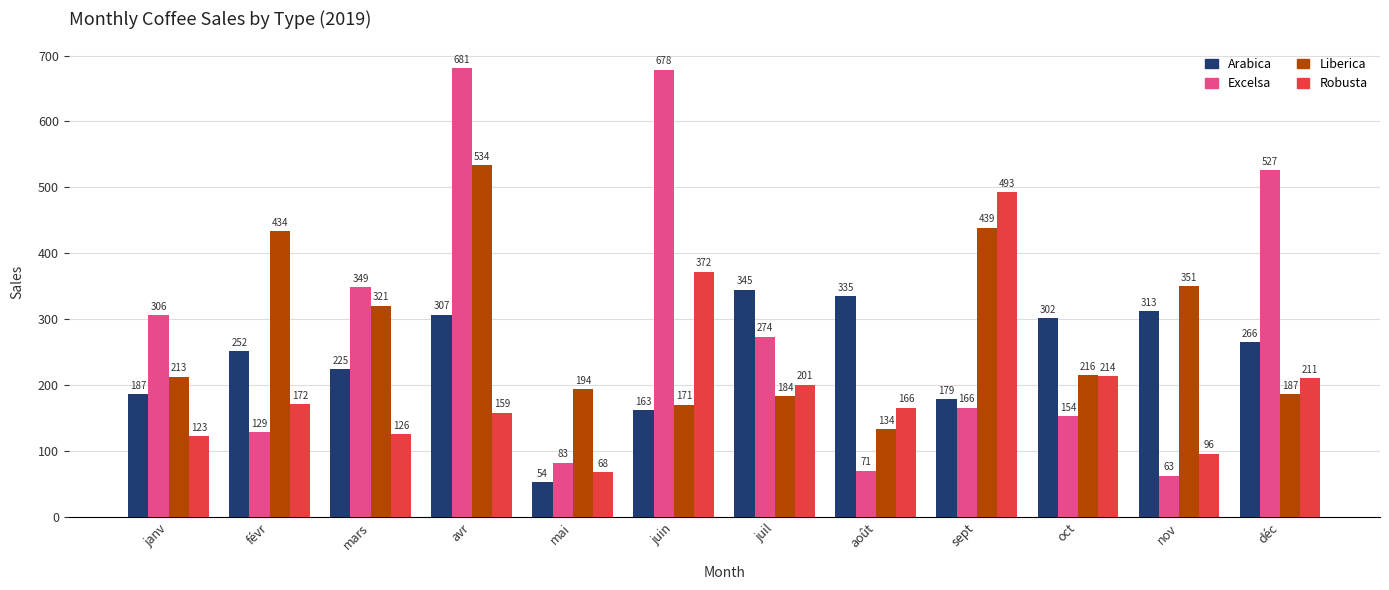

At which label does Excelsa reach its minimum?

nov